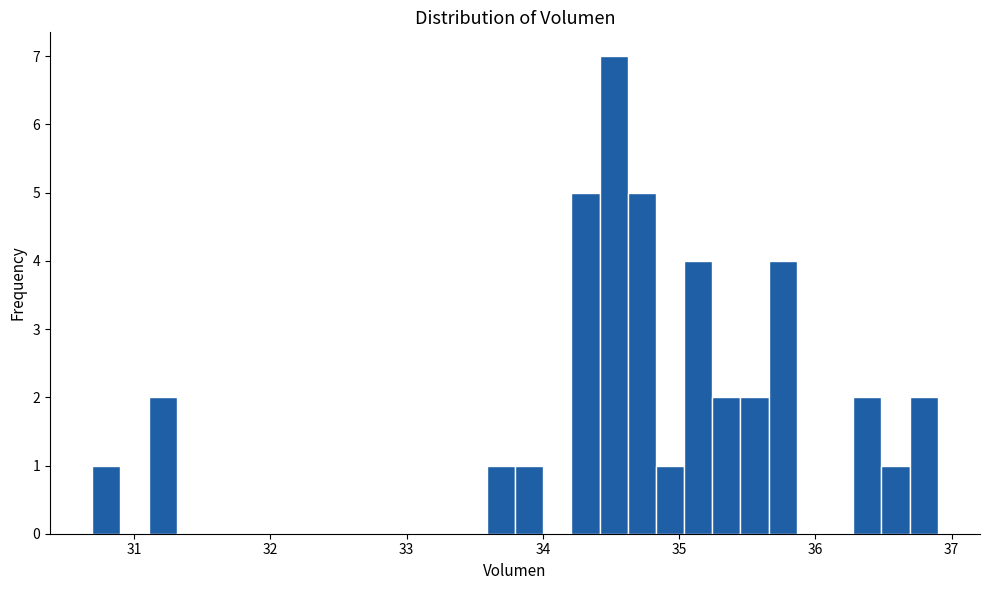

Read against the x-axis, roughly where is the centre of the tallest bar?

34.5